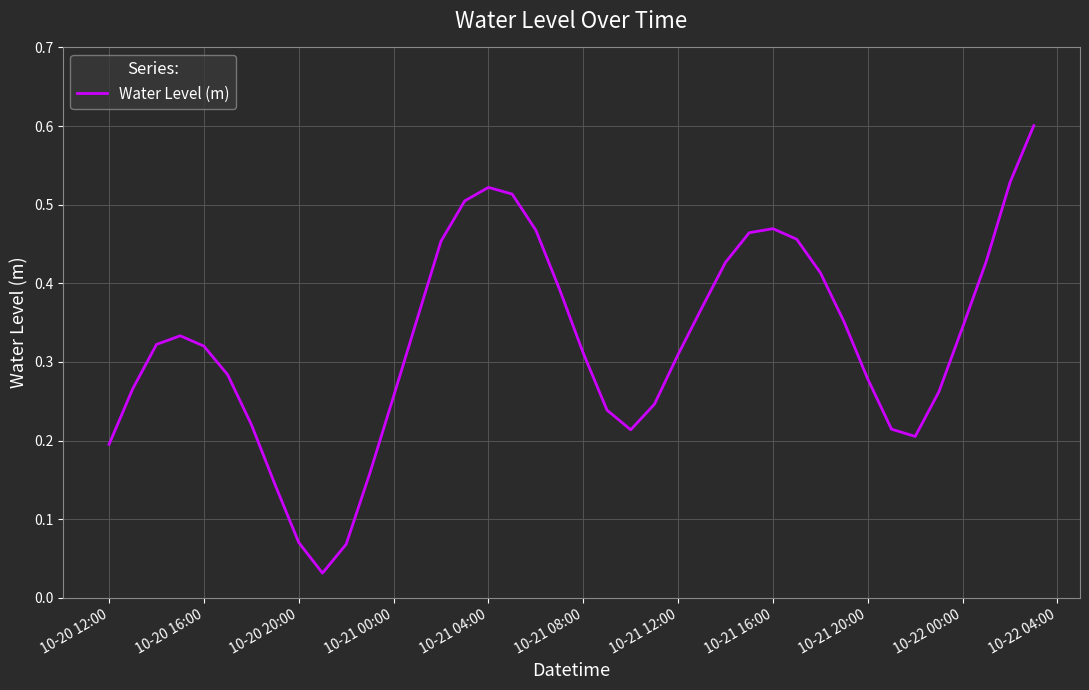

How many lines are shown in the chart?

1